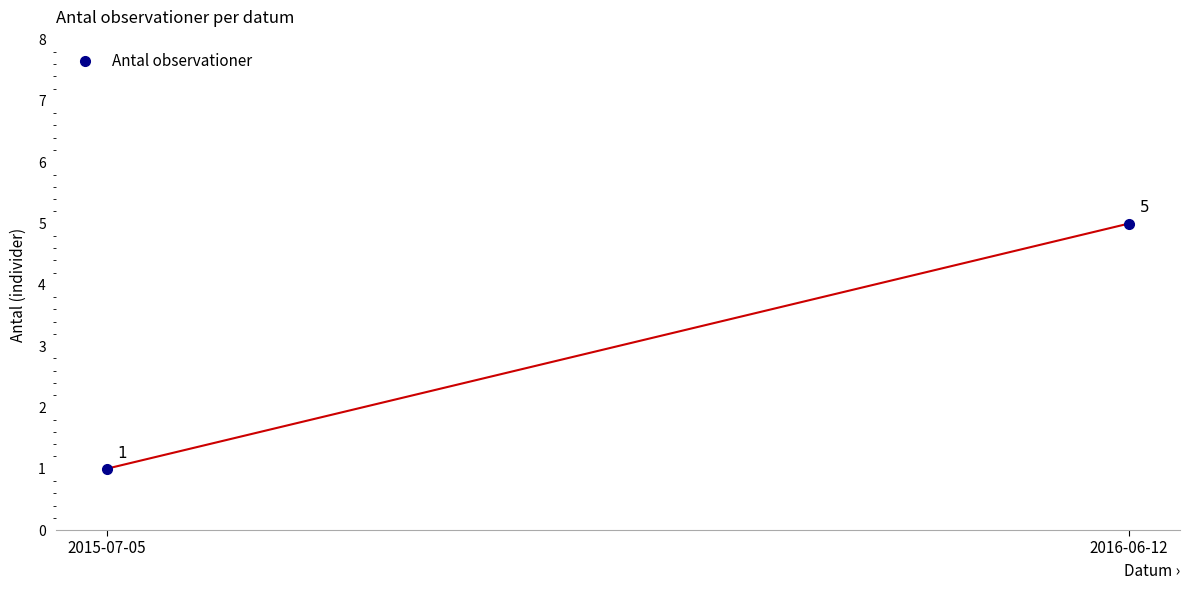

The value at 2015-07-05 is 1. True or false?

False